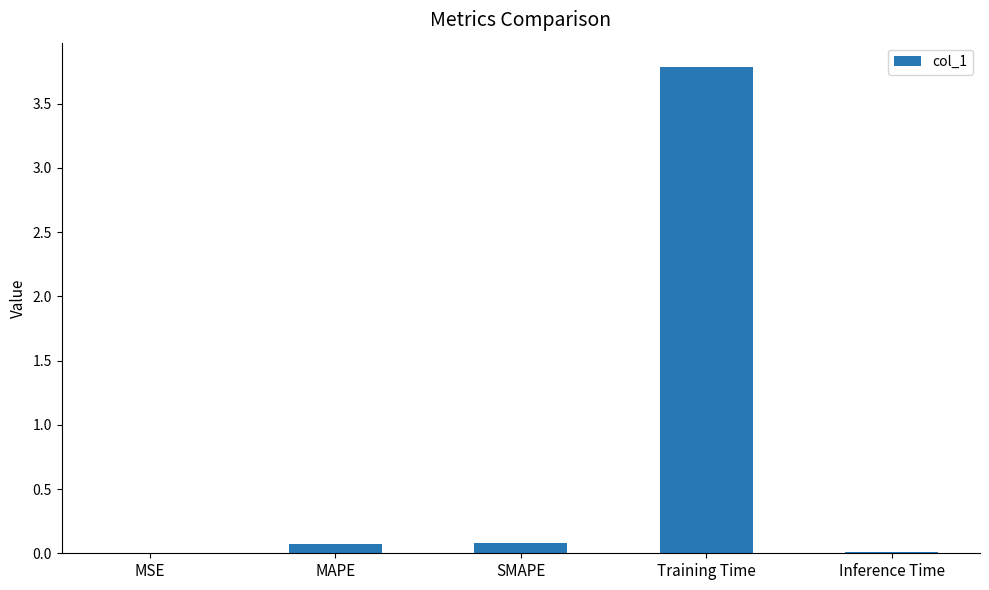

The chart shows a value of 0.0 at MSE. True or false?

True